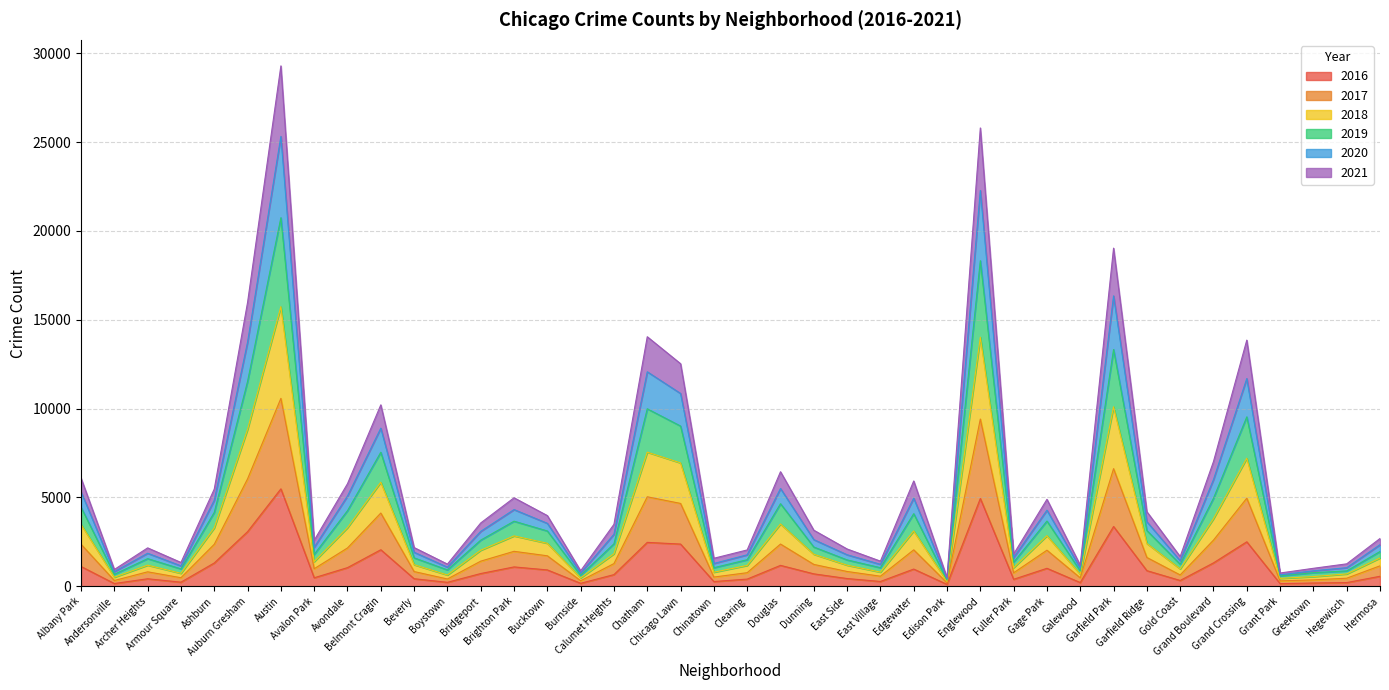

What is the difference between the second highest and second lowest values in the 2016 series?

4793